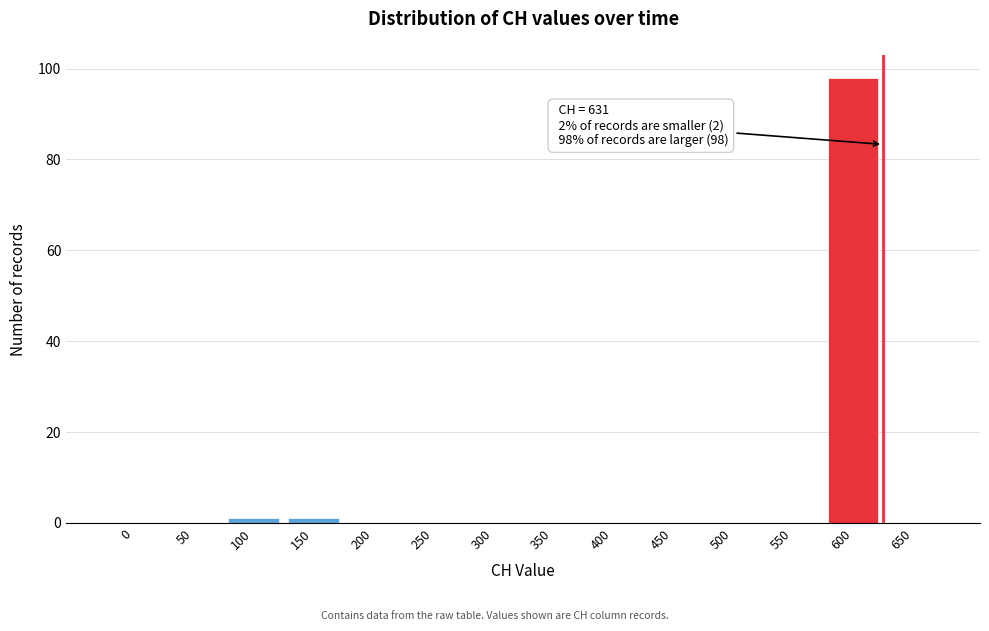

Reading right to left, what are all the values shown in this chart?

650=0	600=98	550=0	500=0	450=0	400=0	350=0	300=0	250=0	200=0	150=1	100=1	50=0	0=0